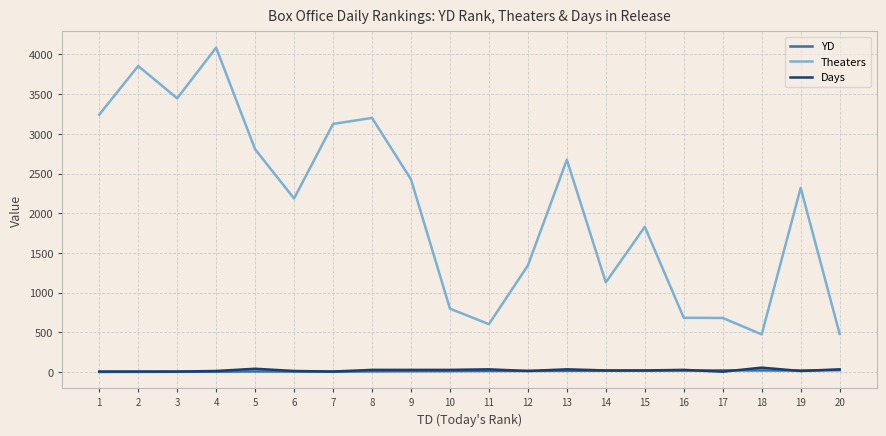

How many values in the Days series are below 20?

9